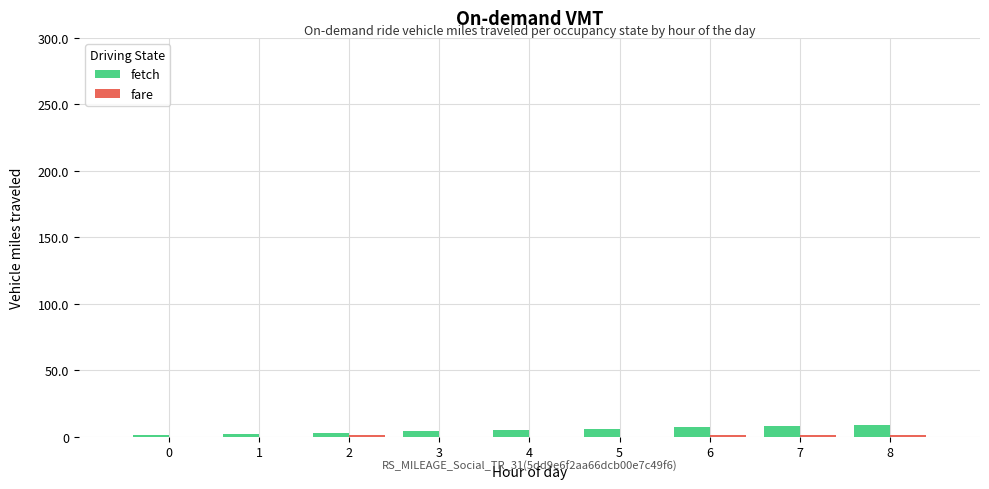

What is the maximum value shown in the chart?

9